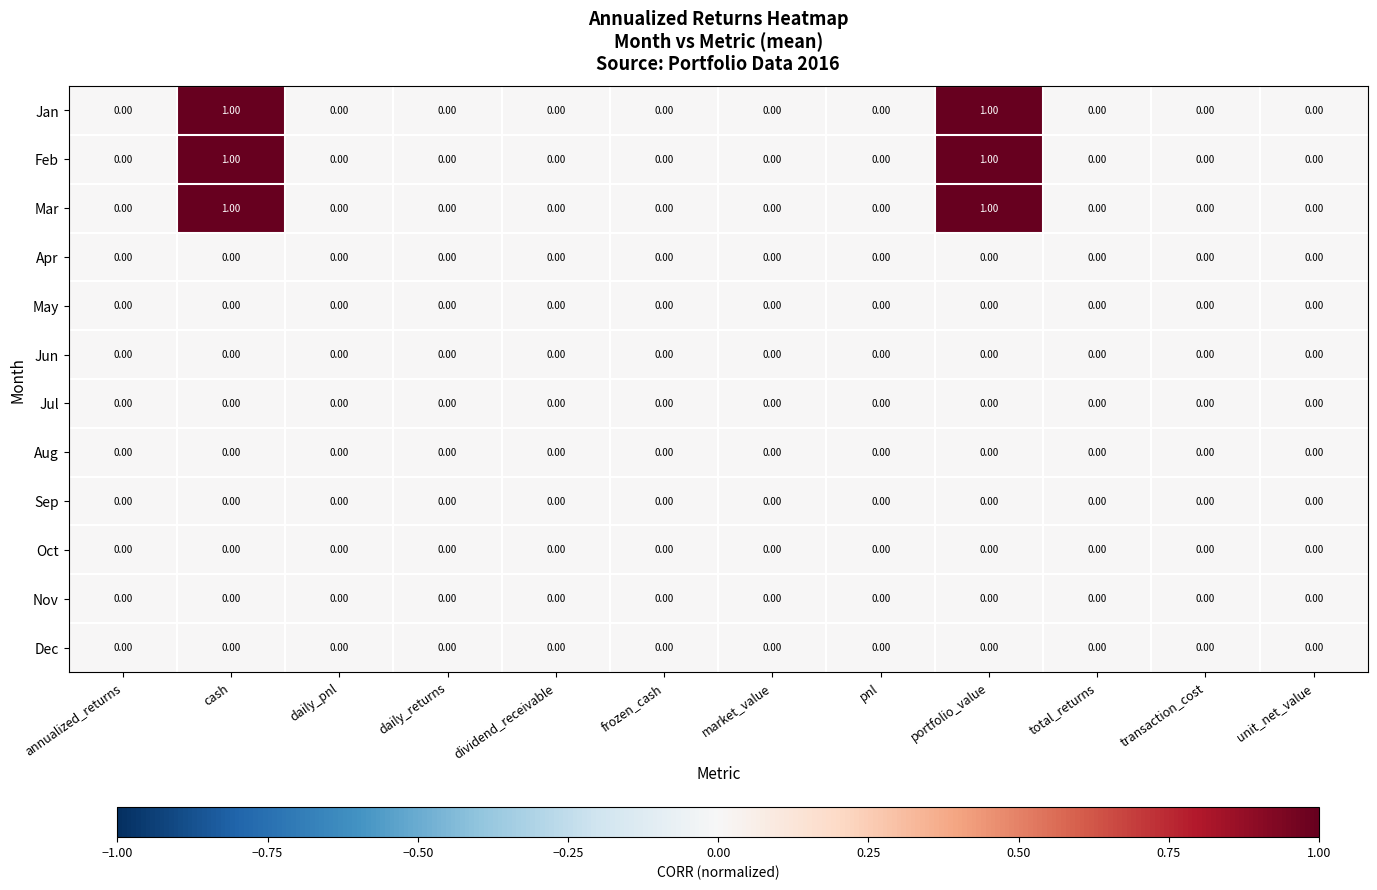

Between cash and total_returns, which is larger?

cash